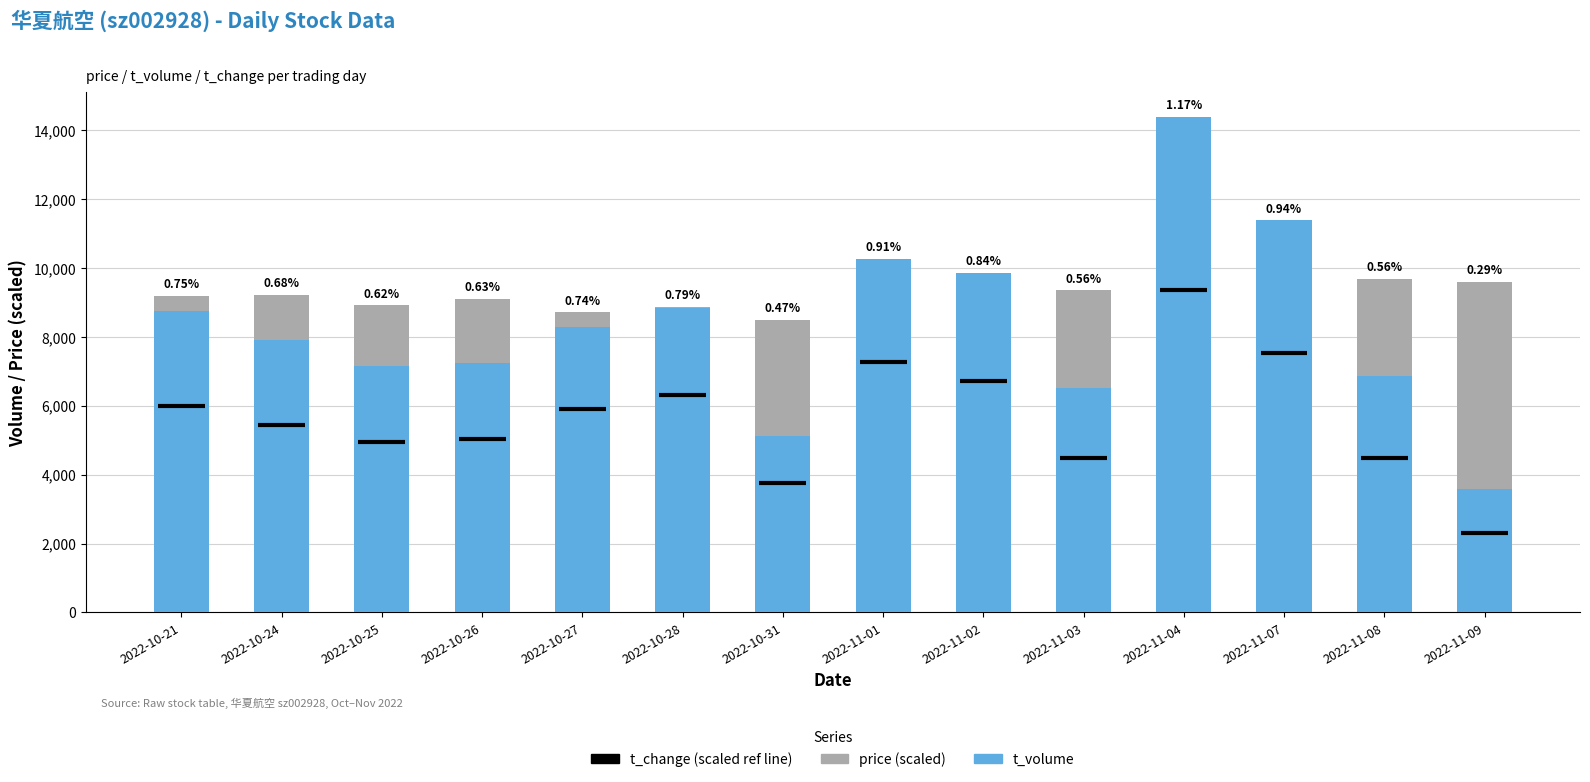

Is the value of price (scaled) at 2022-10-28 greater than the value of t_volume at 2022-10-26?

Yes